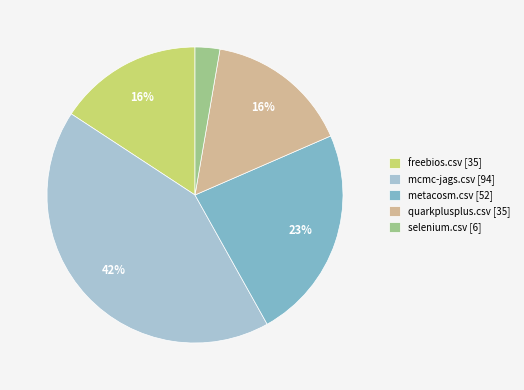

What is the ratio of the value at freebios.csv [35] to the value at metacosm.csv [52]?

0.7